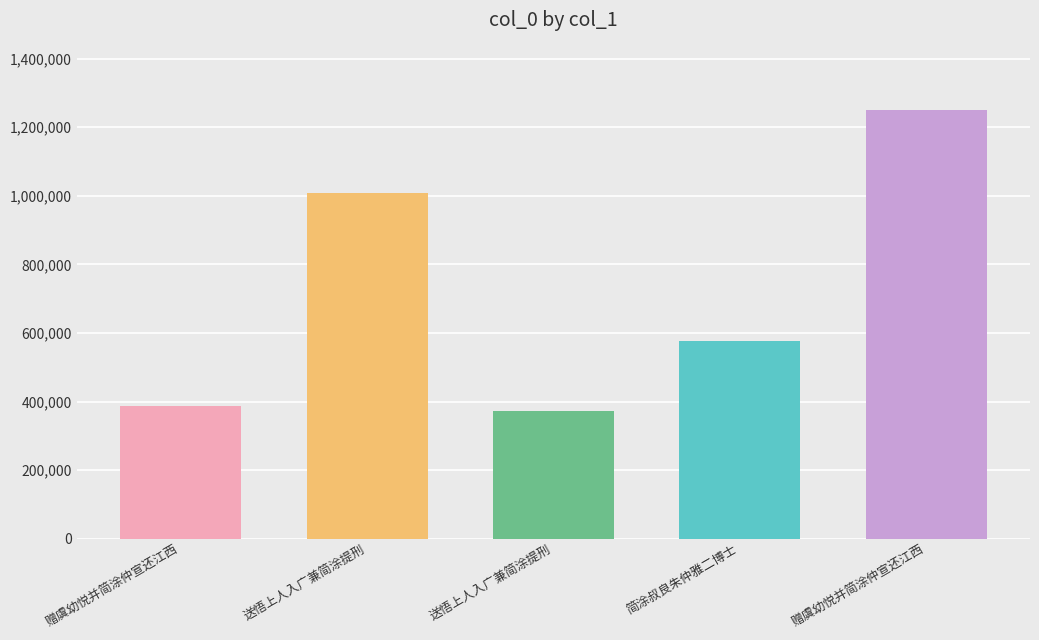

Where does the data first go above 576508?

送悟上人入广兼简涂提刑